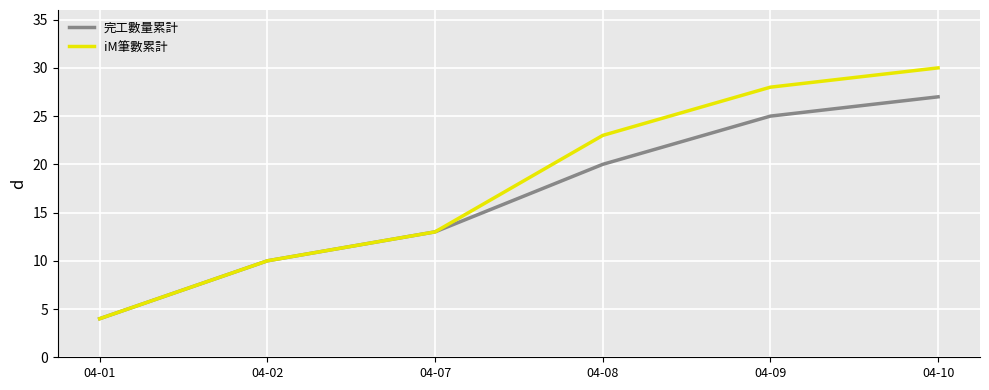

Reading right to left, transcribe all the data shown in this chart.

完工數量累計: 04-10=27	04-09=25	04-08=20	04-07=13	04-02=10	04-01=4
iM筆數累計: 04-10=30	04-09=28	04-08=23	04-07=13	04-02=10	04-01=4